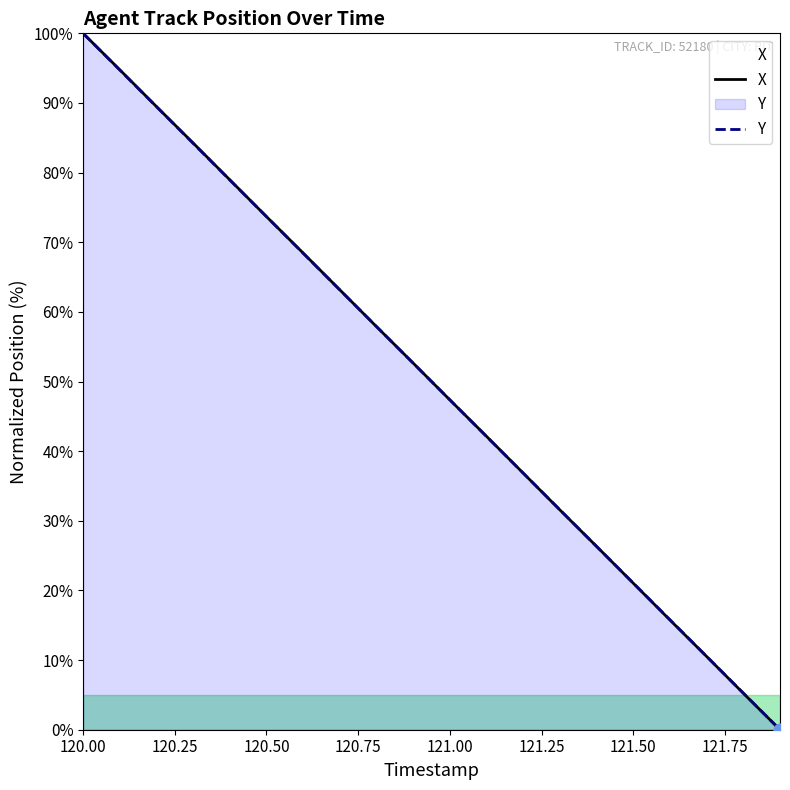

The X series shows 100.0 at 120.00. True or false?

True